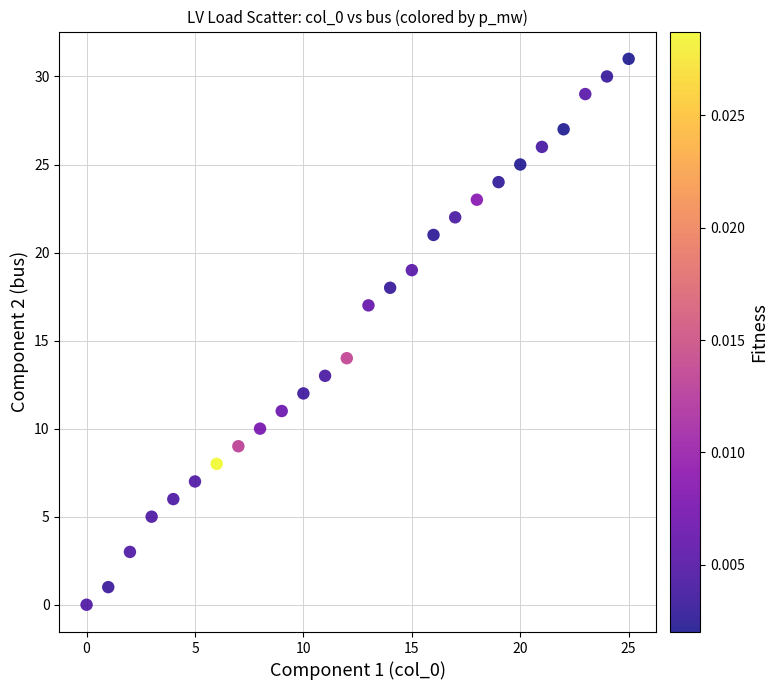

What is the range of Y values (max minus min)?

31